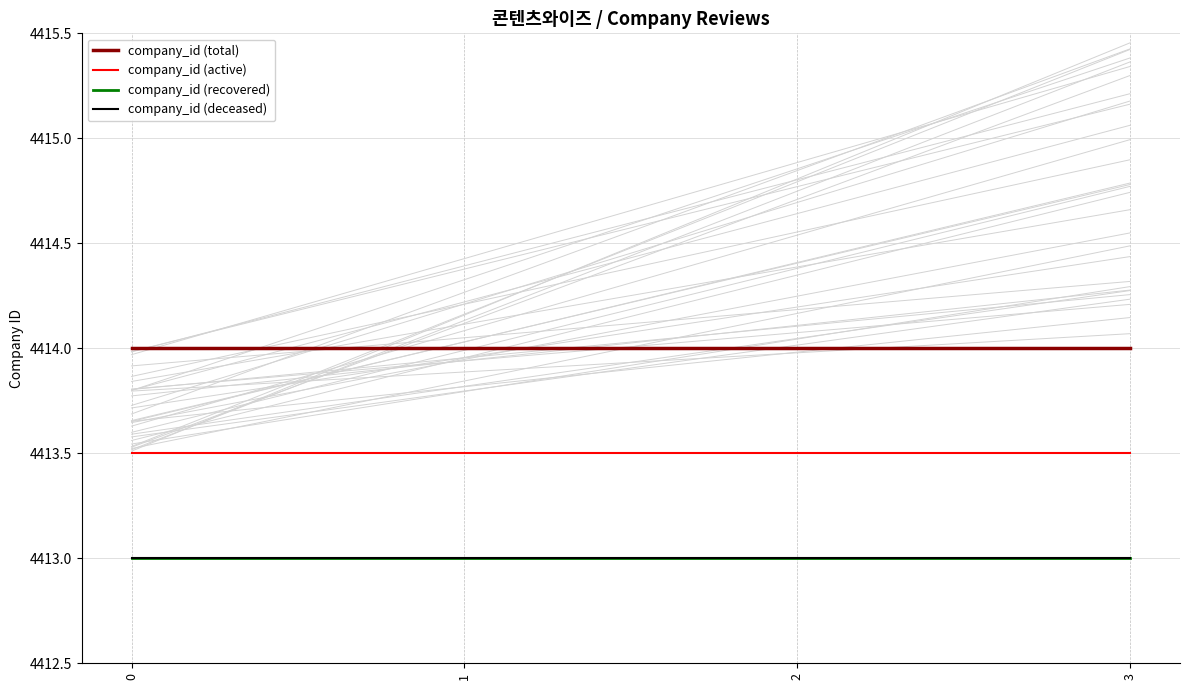

True or false: company_id (active) and company_id (recovered) cross at least once.

False